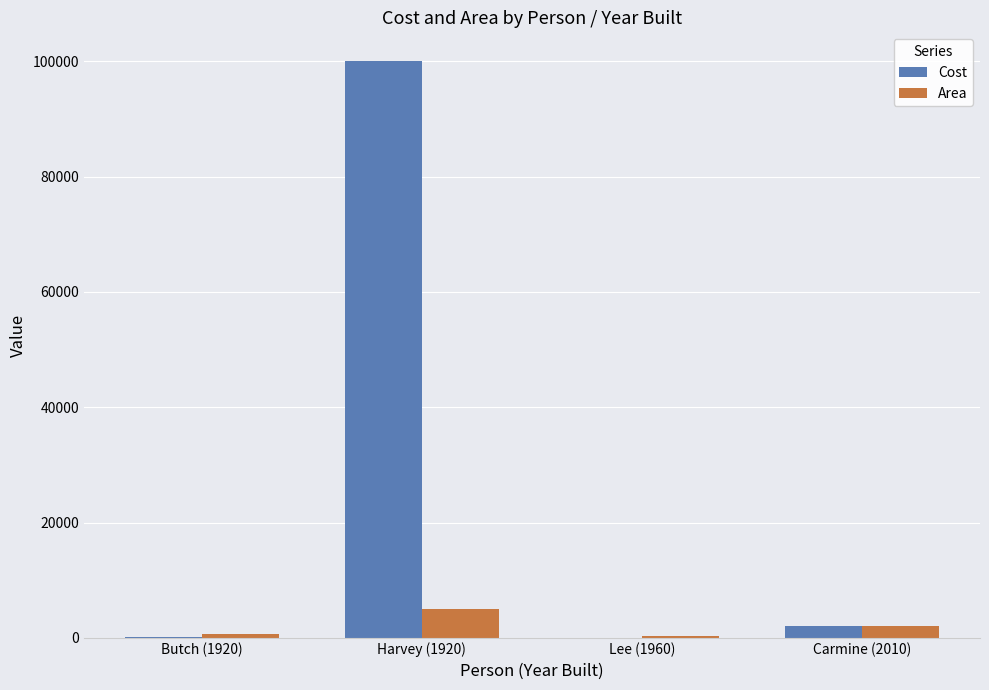

What is the total value across all series at Butch (1920)?

800